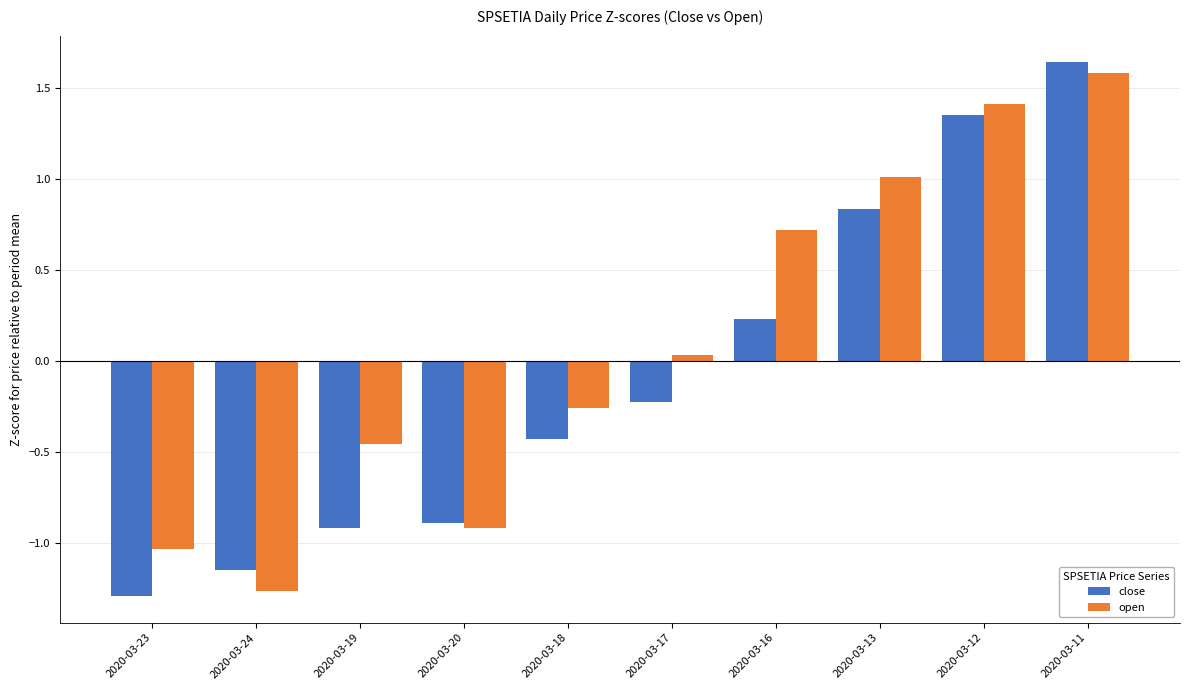

At which category does the chart reach its peak across all series?

2020-03-11